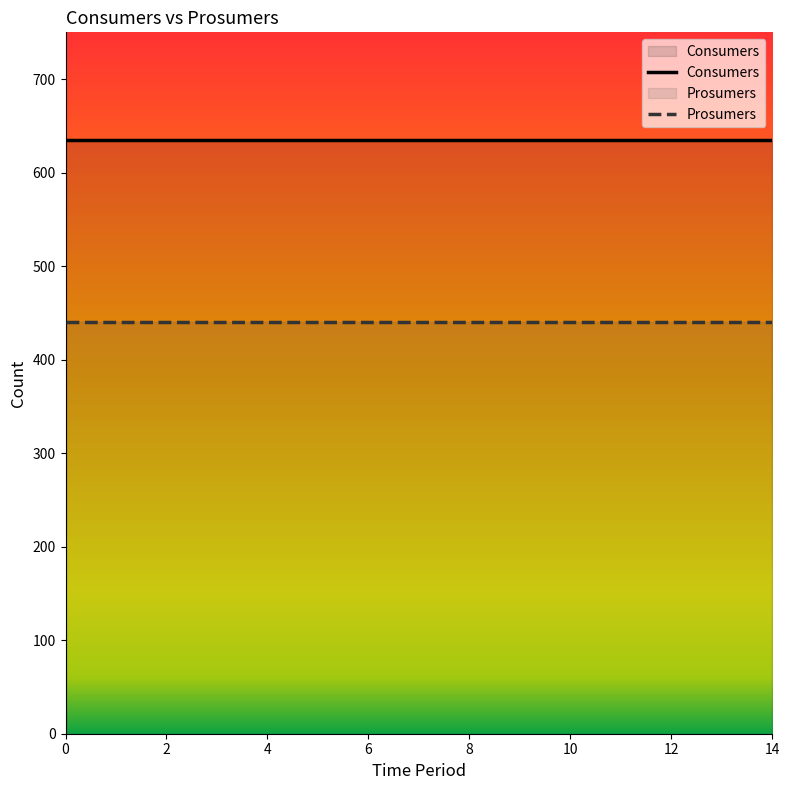

Read the Prosumers value at 2.

440